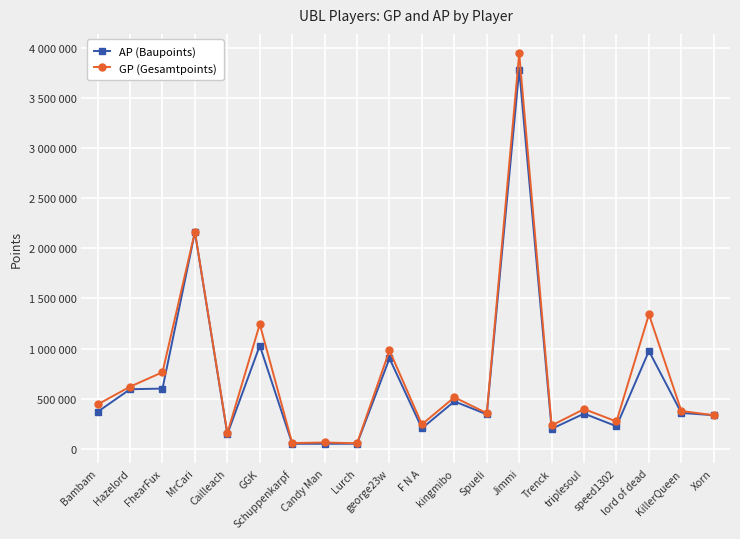

Is it true that AP (Baupoints) equals 32702 at Lurch?

False